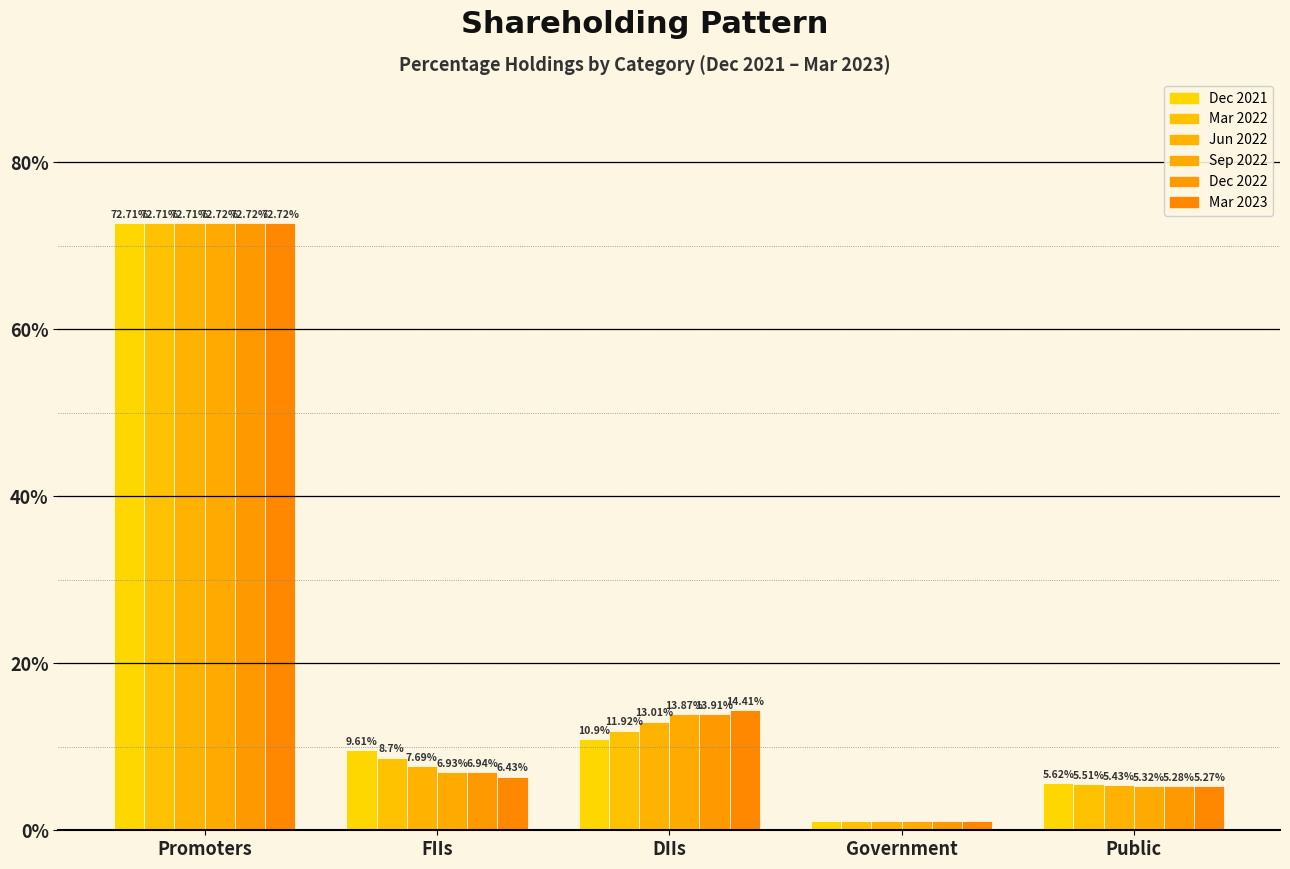

Where is Mar 2022 nearest to the value 36?

DIIs